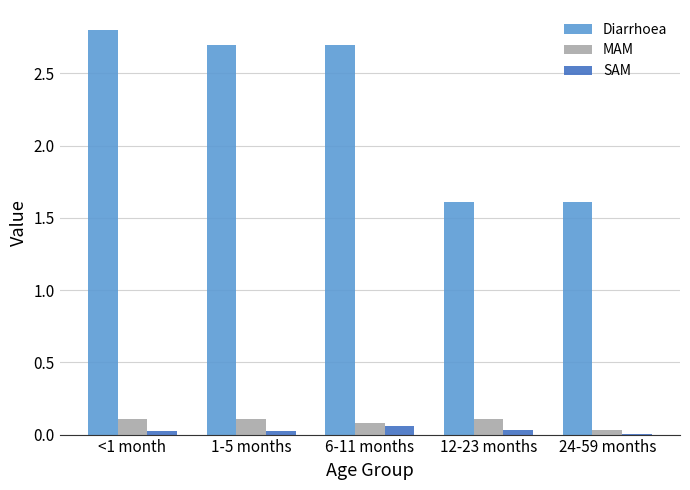

Between <1 month and 24-59 months, which series saw the biggest shift?

Diarrhoea